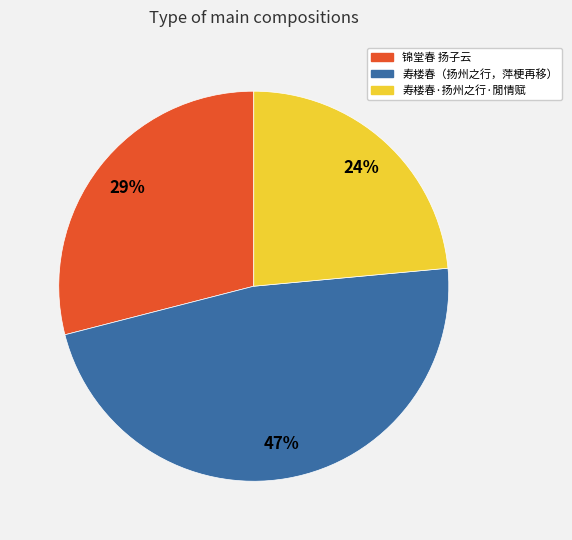

To the nearest percent, what is the average slice percentage?

33%